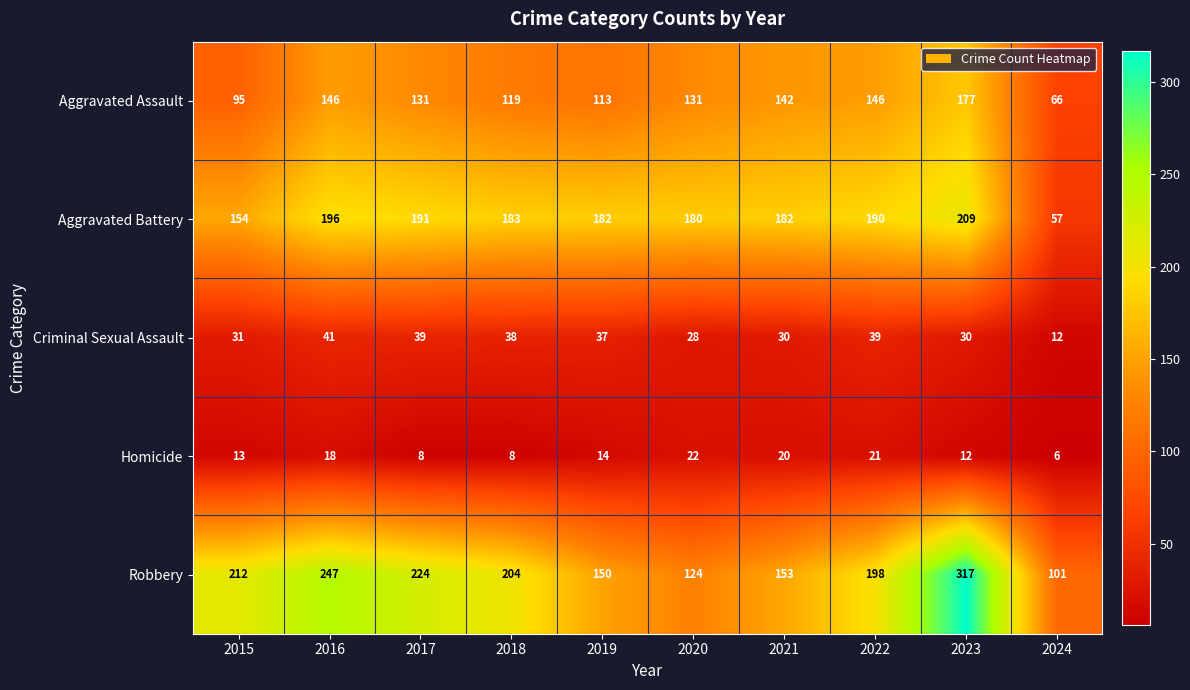

What is the sum of the Homicide values at 2020 and 2024?

28